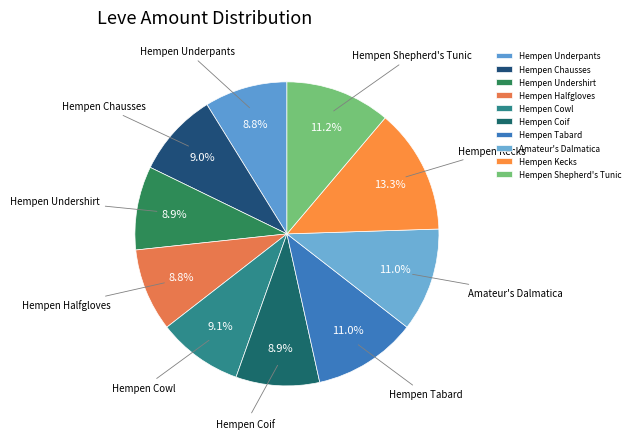

What is the ratio of the value at Hempen Cowl to the value at Hempen Underpants?

1.0